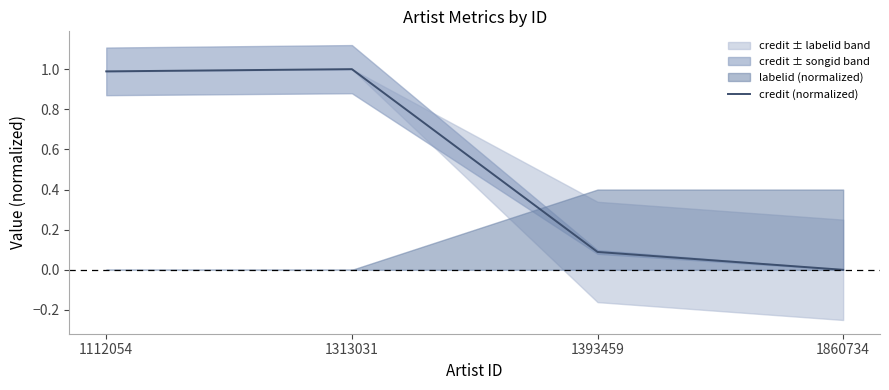

Does the chart display data point markers on the line(s)?

No